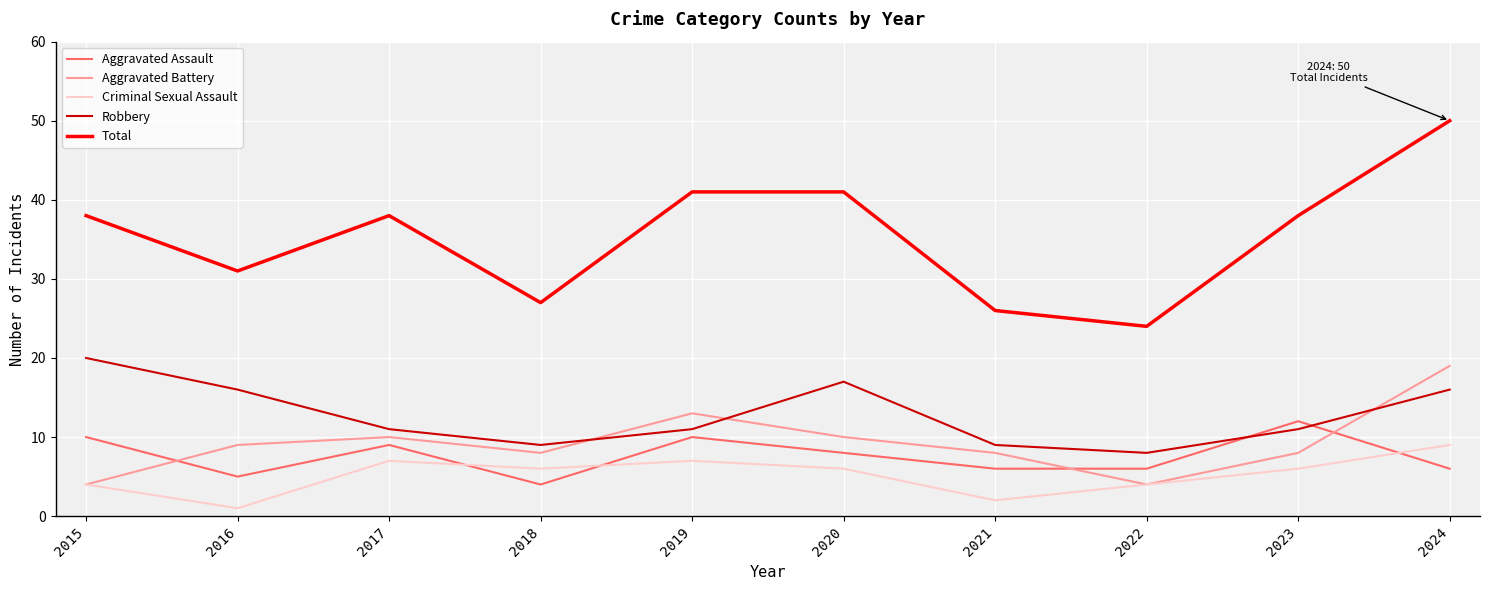

True or false: Total and Criminal Sexual Assault intersect in this chart.

False